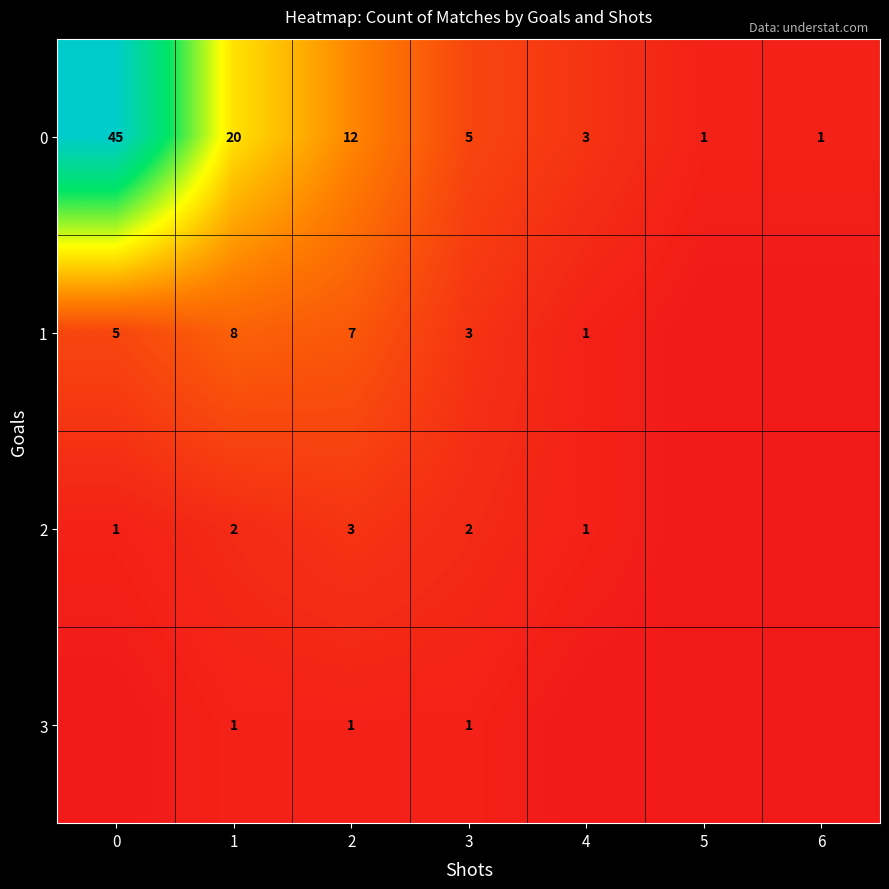

What is the spread (max minus min) of values at 3?

4